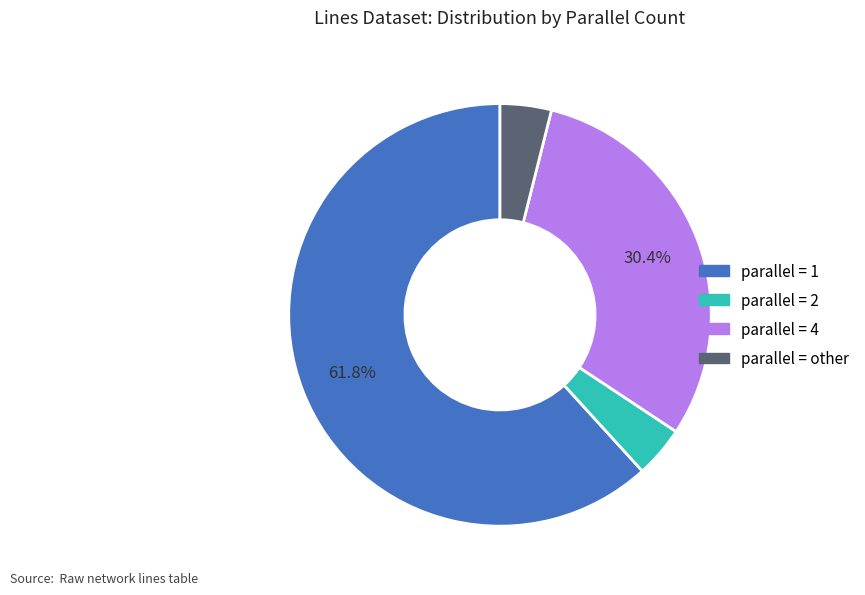

Does any single category account for the majority?

Yes